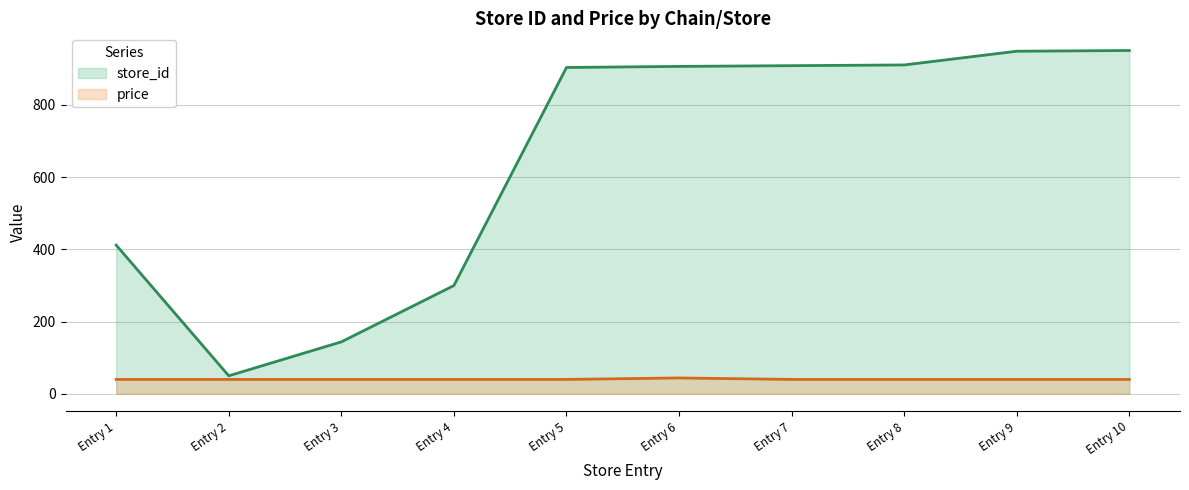

What is the difference between the maximum and minimum values in the price series?

4.0